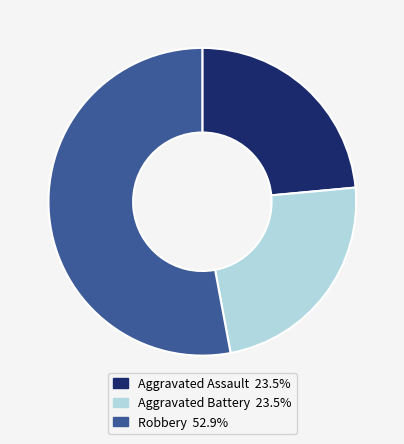

Combined, do Aggravated Assault and Aggravated Battery account for over 50%?

No